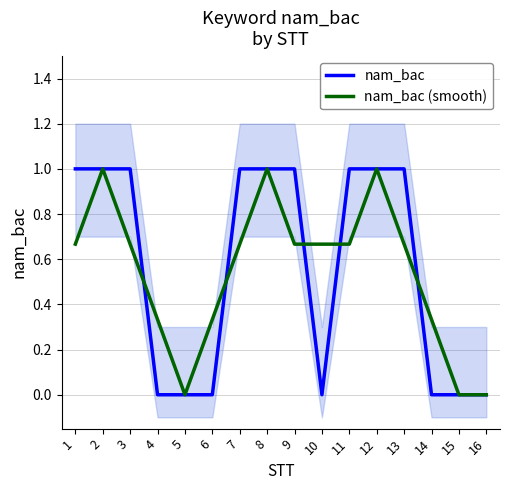

What is the value of the nam_bac (smooth) point at the 7th from the left?

0.7